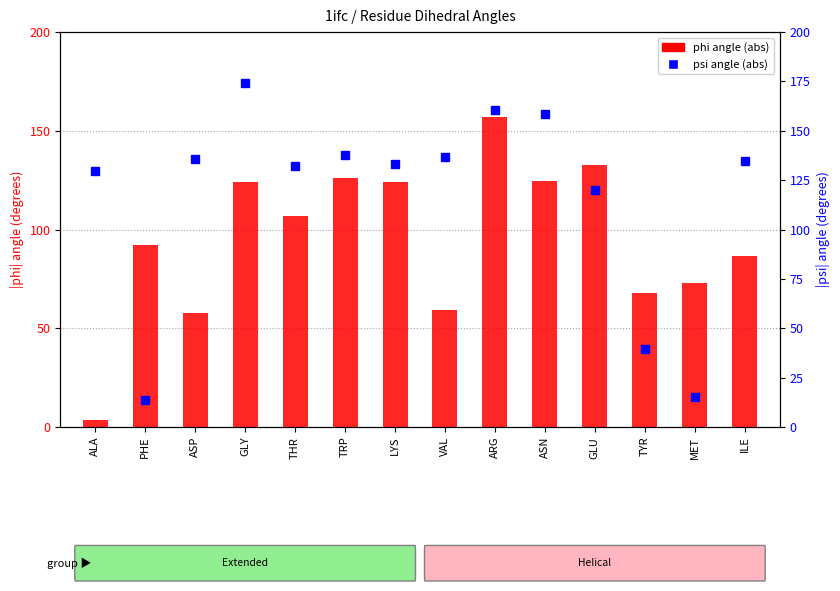

Where does the phi angle (abs) series first go above 106?

GLY